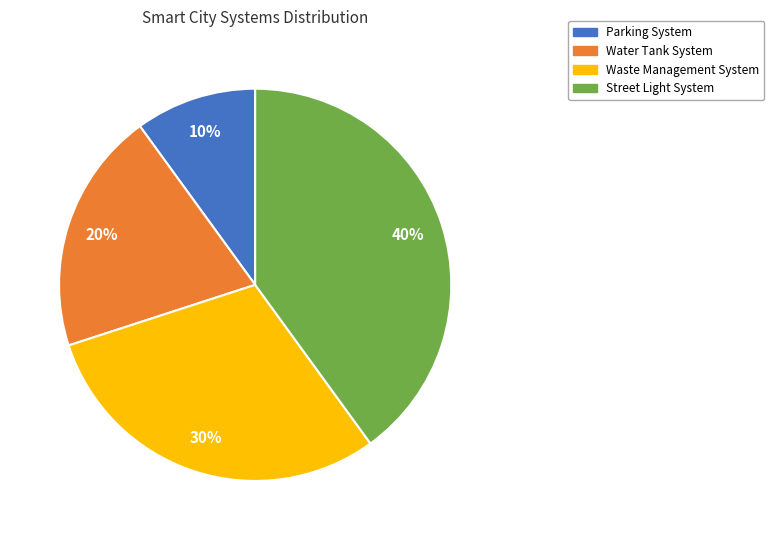

Does any single category account for the majority?

No